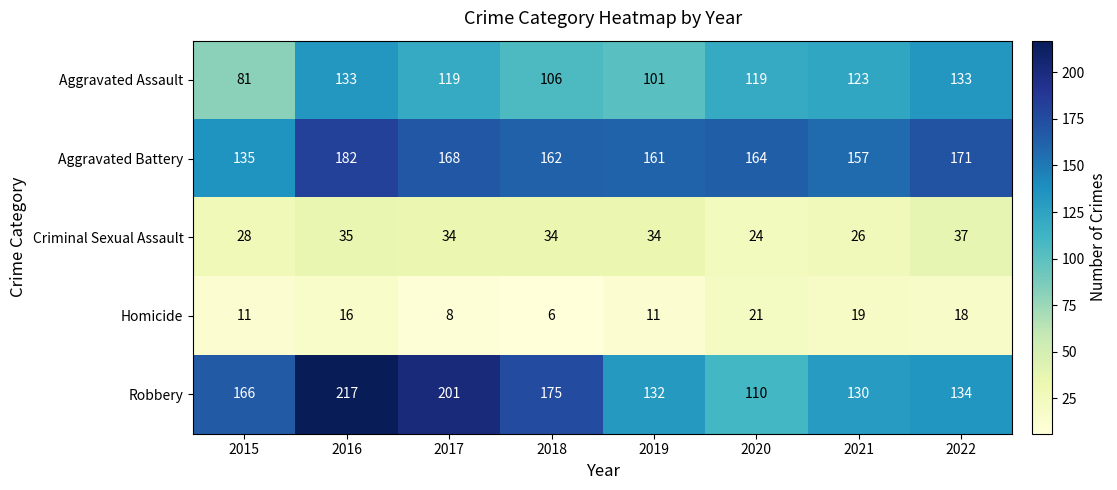

Read the Homicide value at 2022.

18